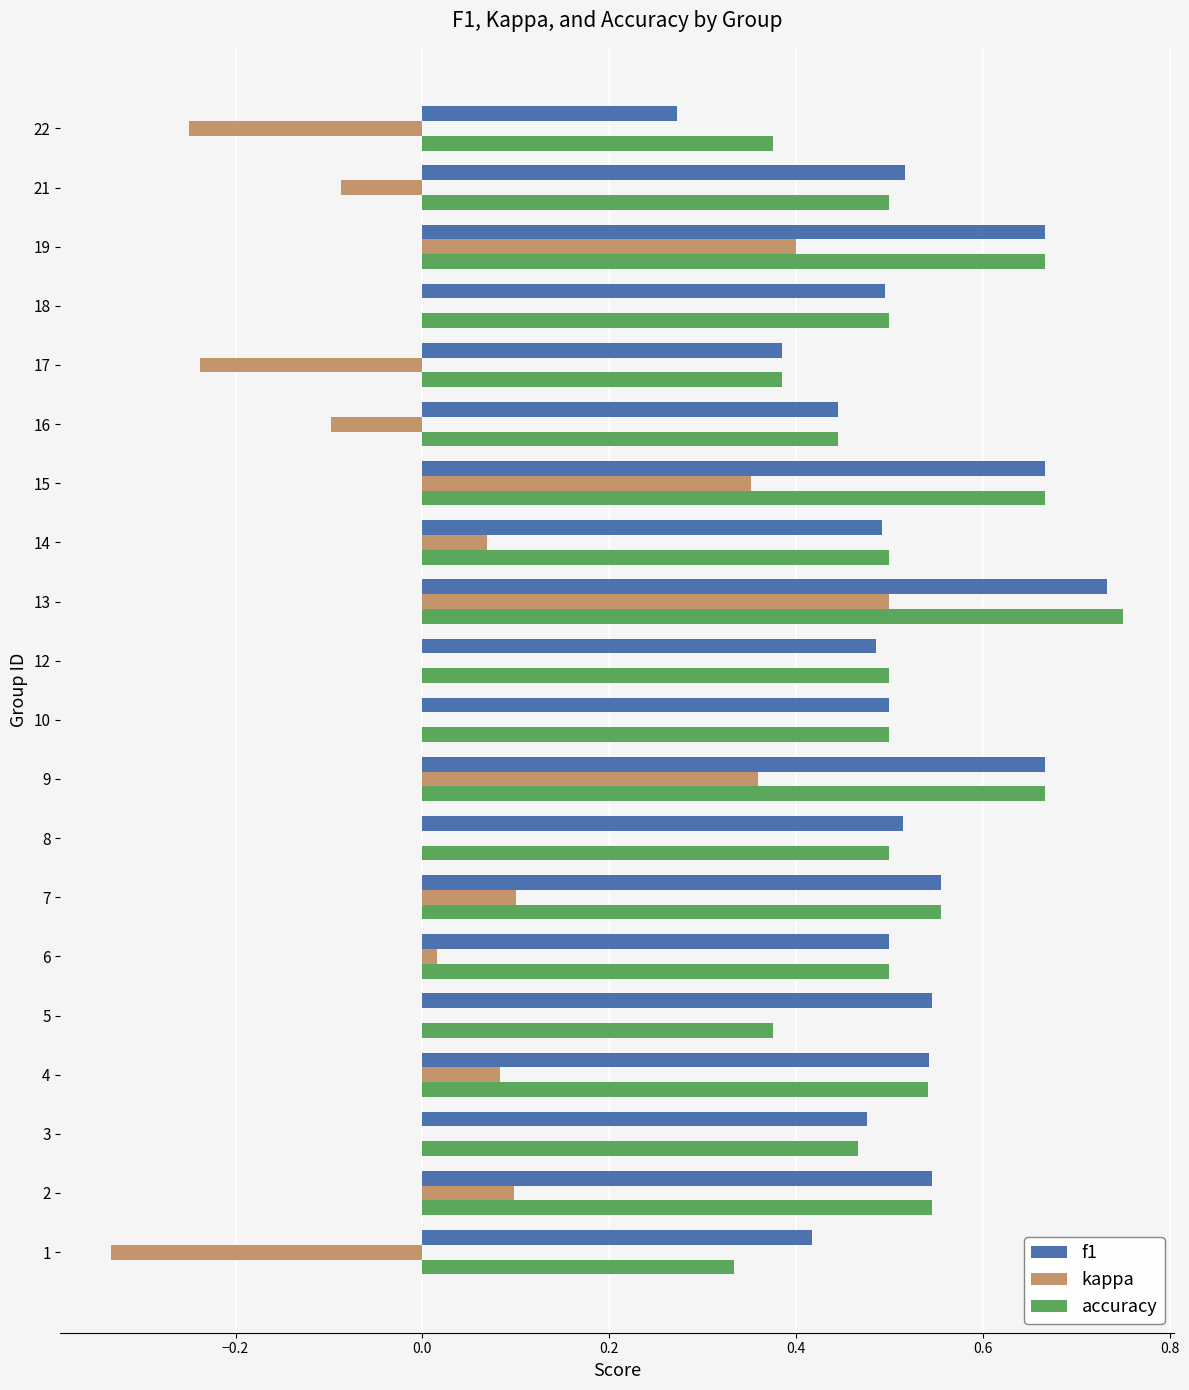

Is it true that accuracy equals 0.8 at 3?

False